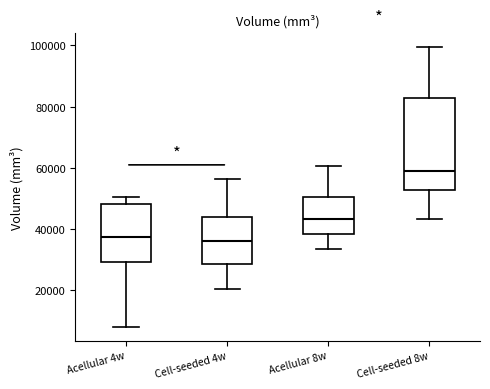

Reading left to right, read every box against the y-axis: the position of its median line, the range the box covers, and the ends of its whiskers. The values are not printed on the chart, so give them approximately, as read against the axis.

Acellular 4w: median 38000, box 30000 to 48000, whiskers 8000 to 50000
Cell-seeded 4w: median 36000, box 28000 to 44000, whiskers 20000 to 56000
Acellular 8w: median 44000, box 38000 to 50000, whiskers 34000 to 60000
Cell-seeded 8w: median 58000, box 52000 to 82000, whiskers 44000 to 100000